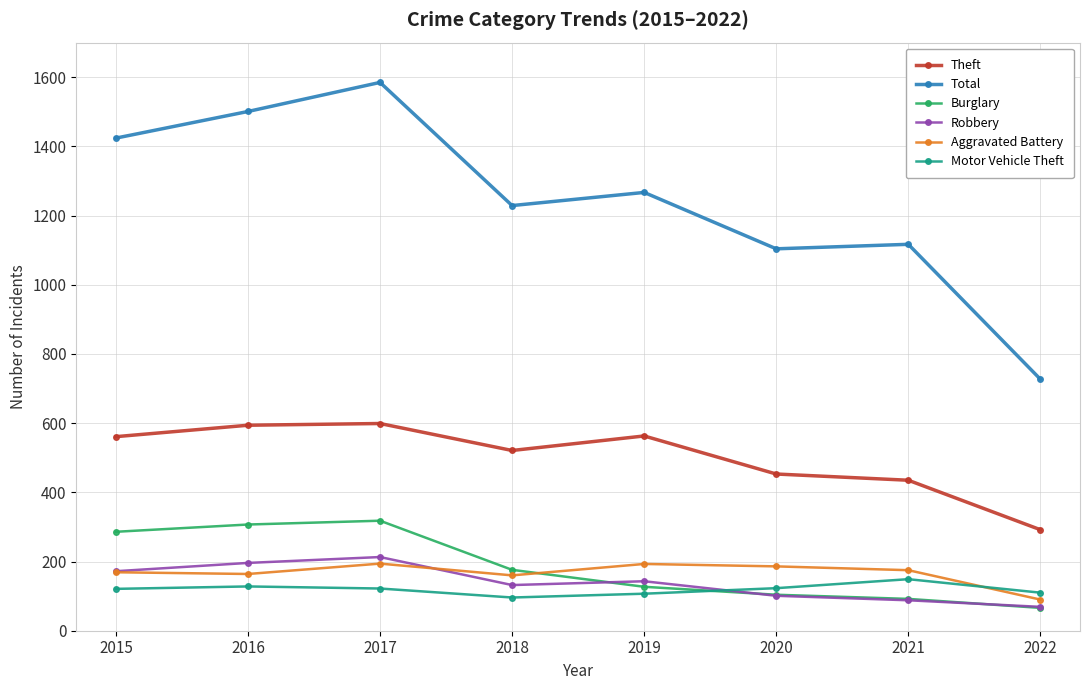

Which category has the lowest value across all series?

2022